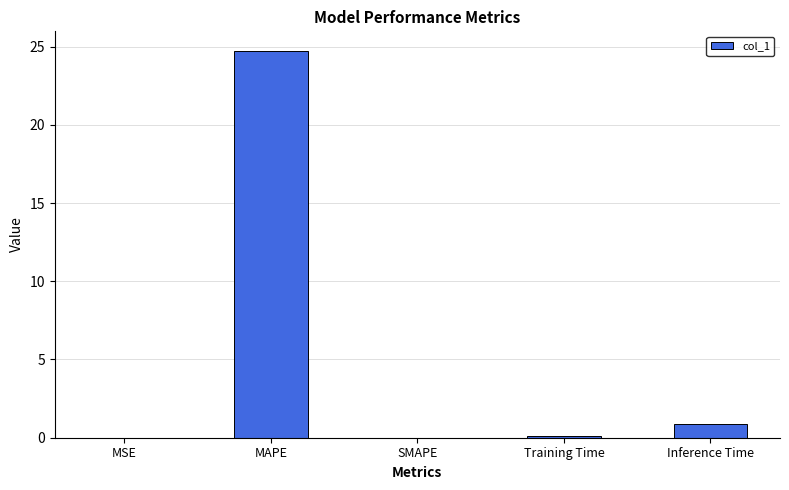

What is the difference between the values at Training Time and MAPE?

24.6